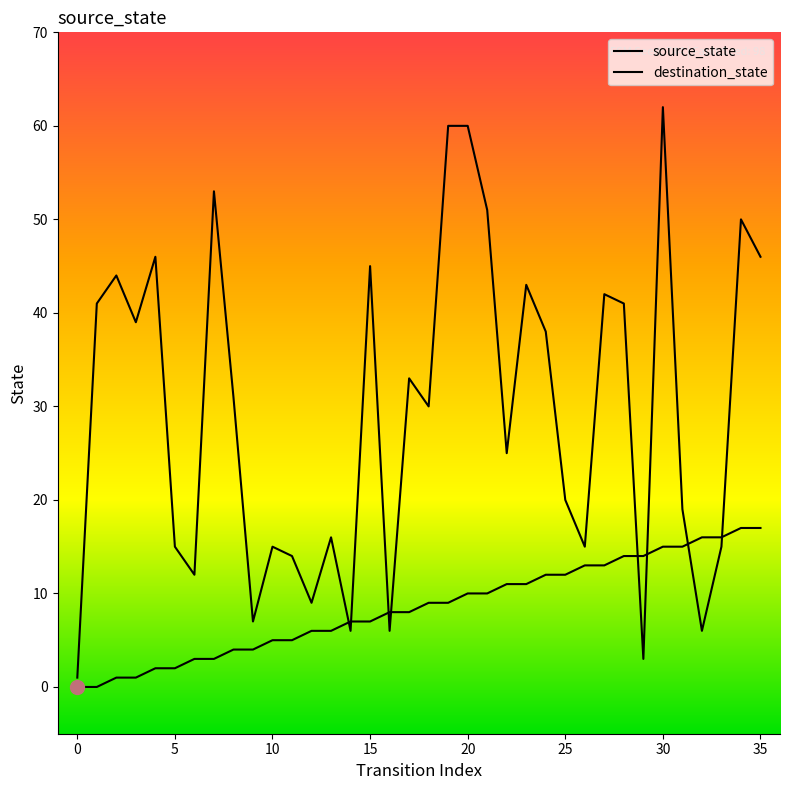

Does the chart have visible grid lines?

No